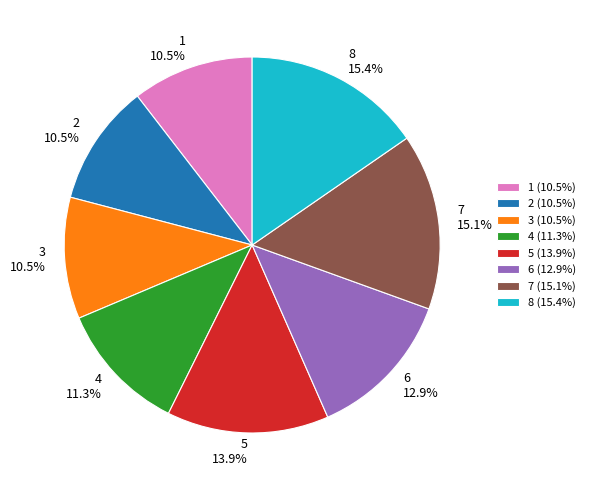

How many segments does this pie chart have?

8